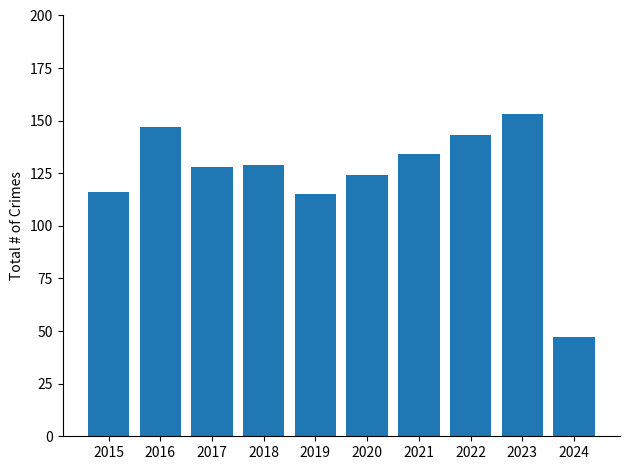

Reading left to right, list all the values displayed in this chart.

116	147	128	129	115	124	134	143	153	47